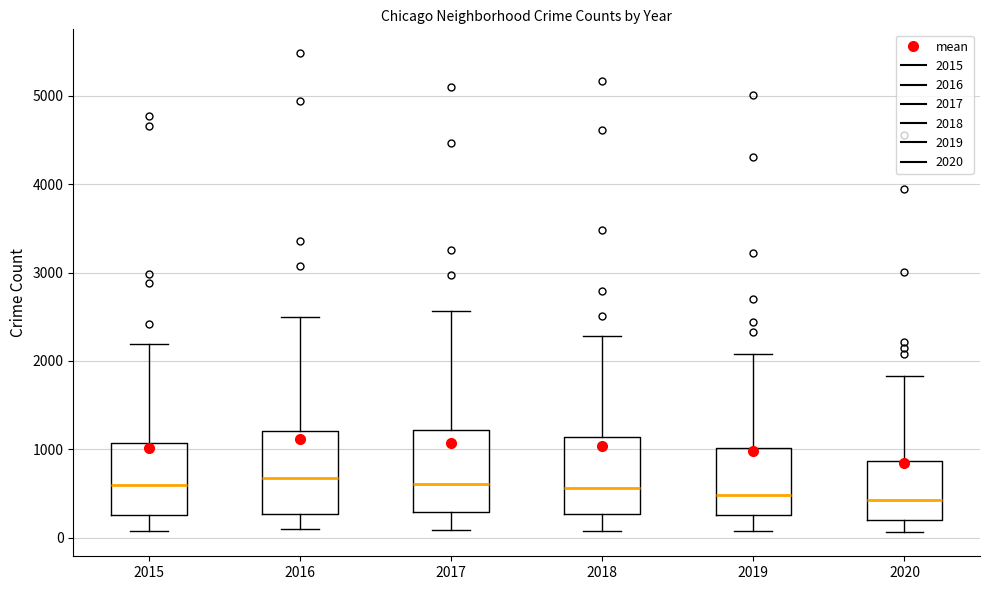

Where is the lower edge of the box at x = 2016 on the y-axis? The values are not printed on the chart, so give them approximately, as read against the axis.

300